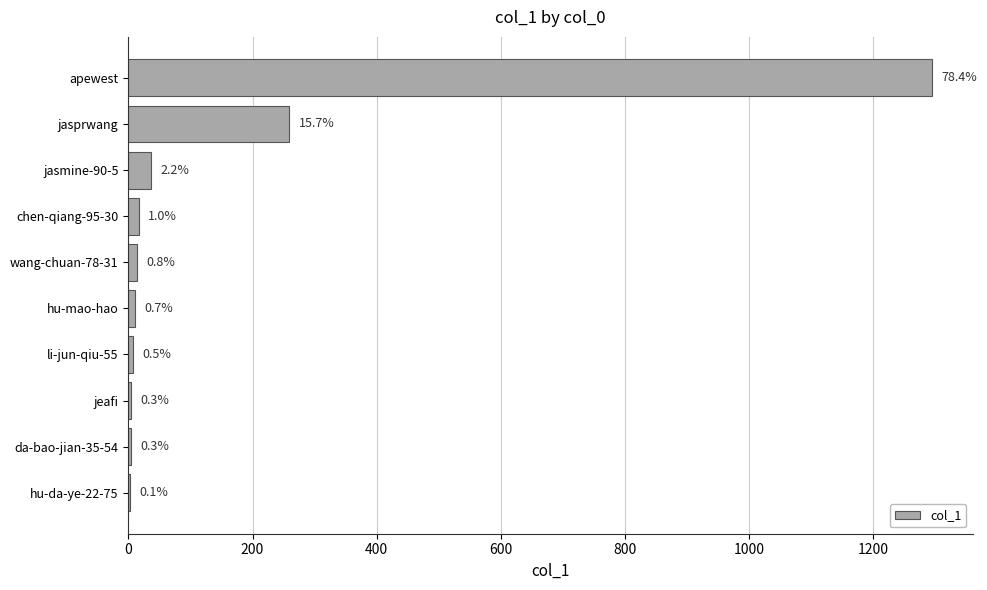

Are the bars horizontal?

Yes